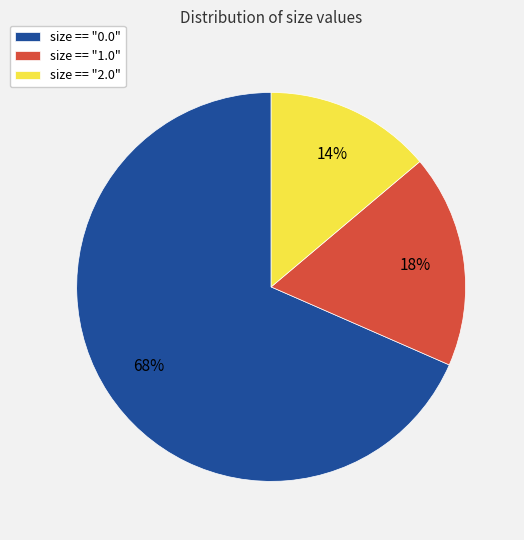

What is the ratio of the value at size == "0.0" to the value at size == "2.0"?

4.9